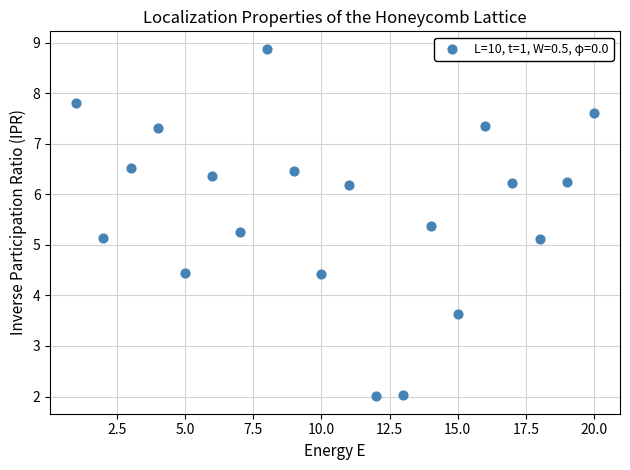

What is the range of Y values (max minus min)?

6.9